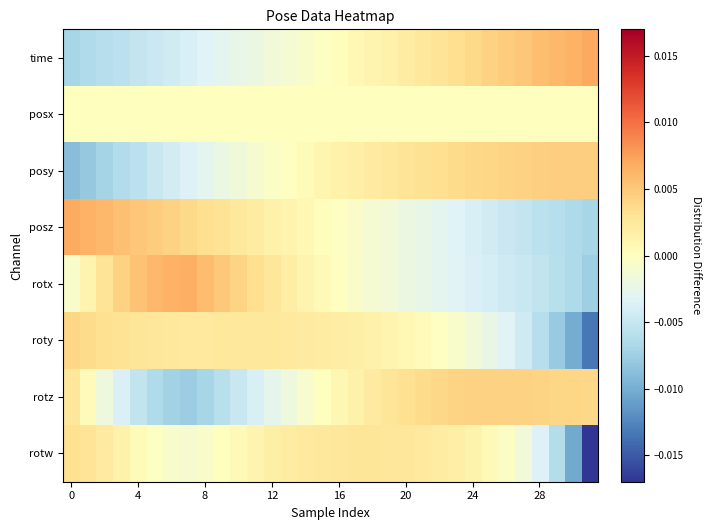

List the series in order of their peak value, highest first.

time, posz, rotx, posy, rotz, roty, rotw, posx